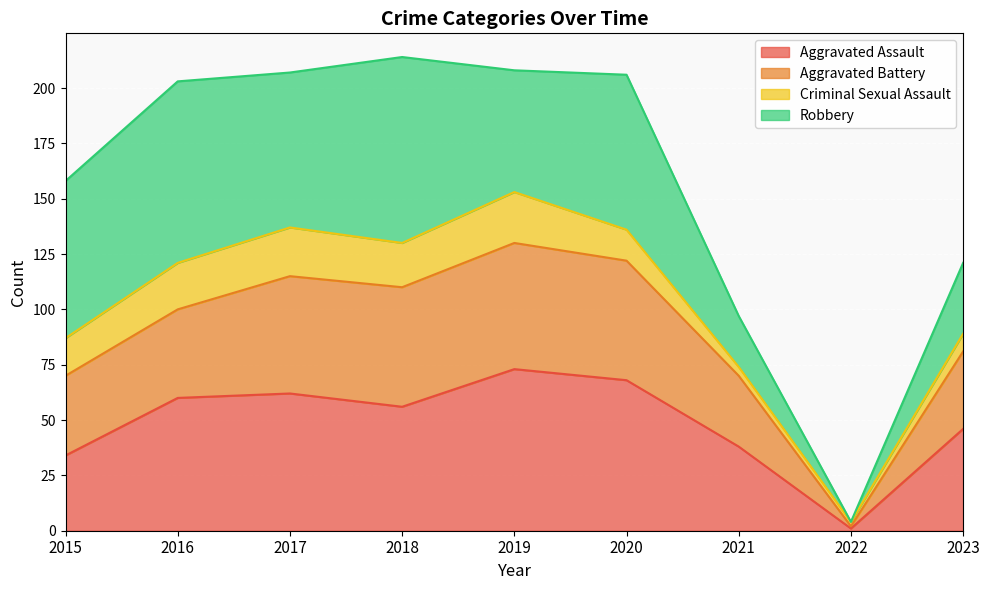

The Aggravated Assault series shows 23 at 2015. True or false?

False